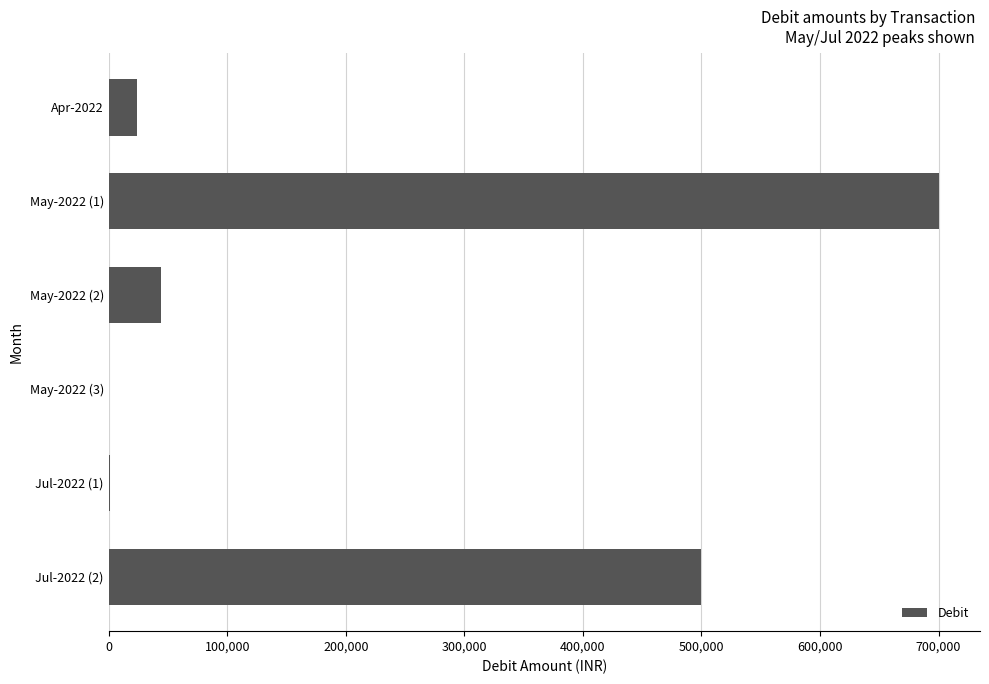

At which label is the value closest to 350299?

Jul-2022 (2)